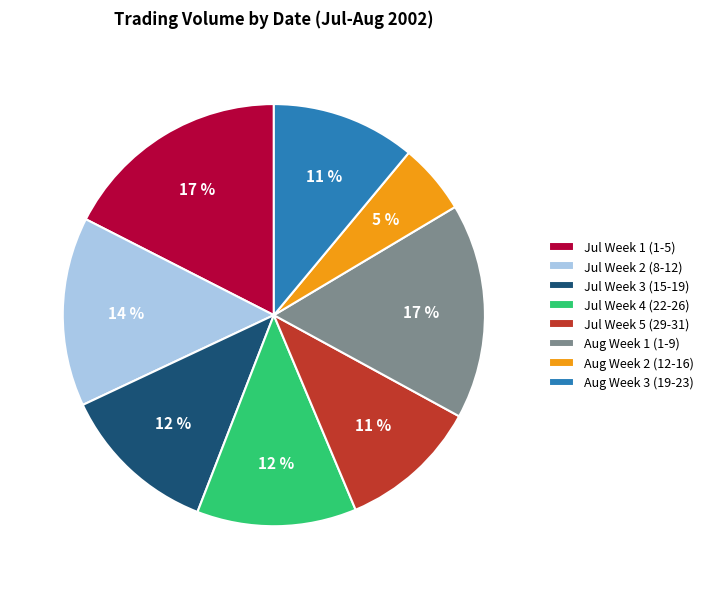

Combined, do Jul Week 4 (22-26) and Aug Week 2 (12-16) account for over 50%?

No